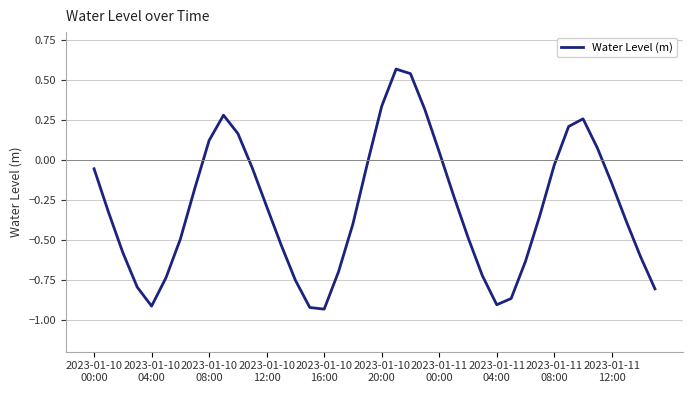

What is the difference between the maximum and minimum values?

1.5